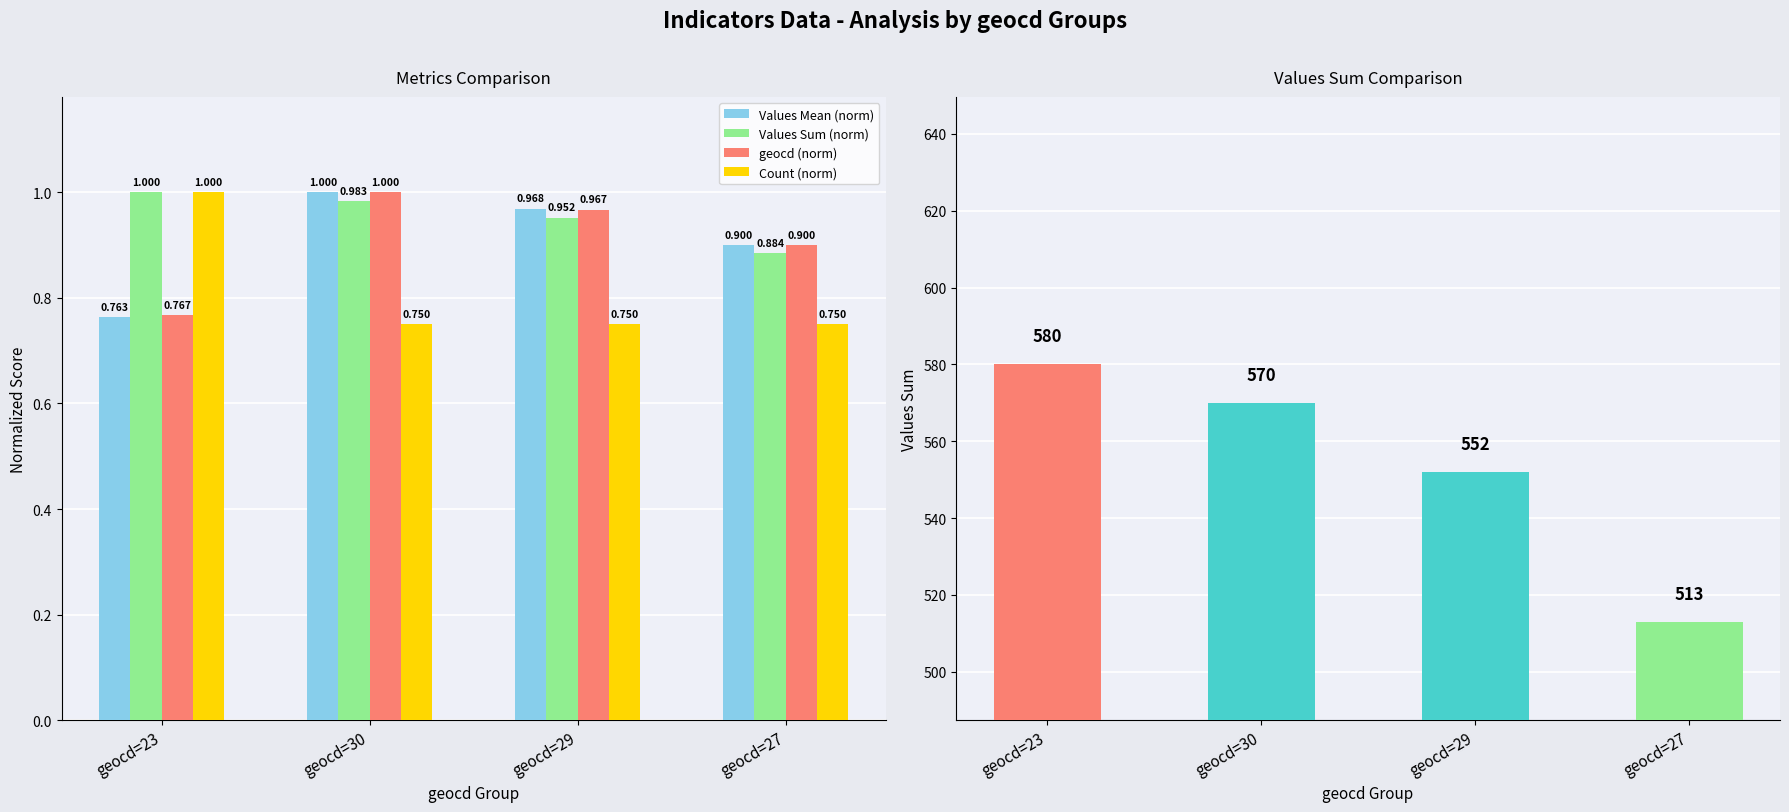

How many groups of bars are there?

4